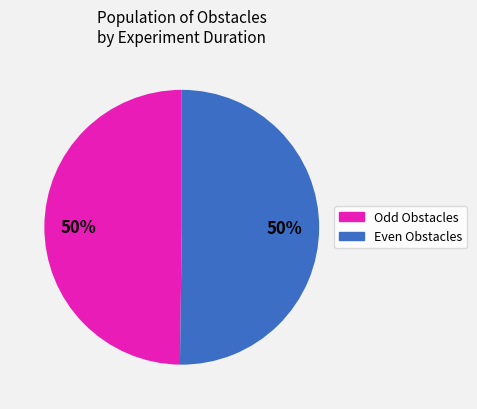

To the nearest percent, what is the average slice percentage?

50%